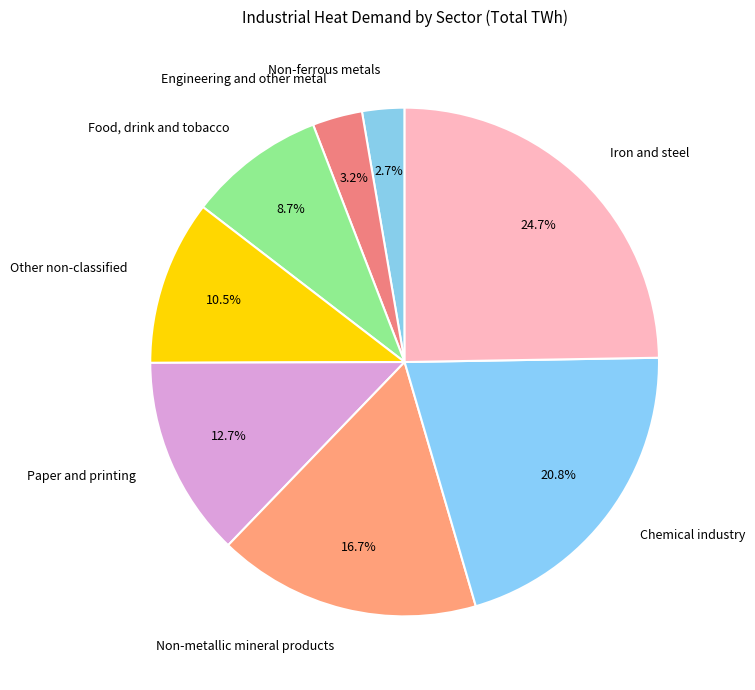

Between Engineering and other metal and Paper and printing, which is larger?

Paper and printing